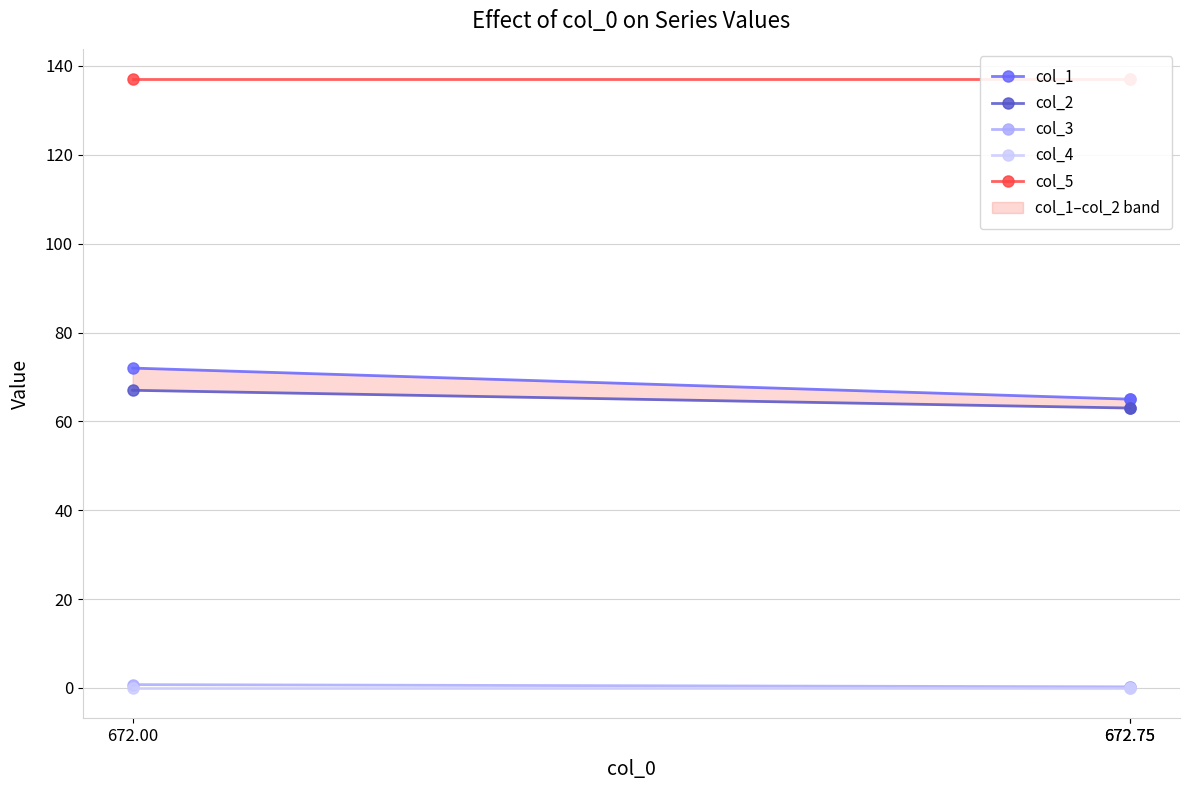

Count the number of data series in this chart.

5